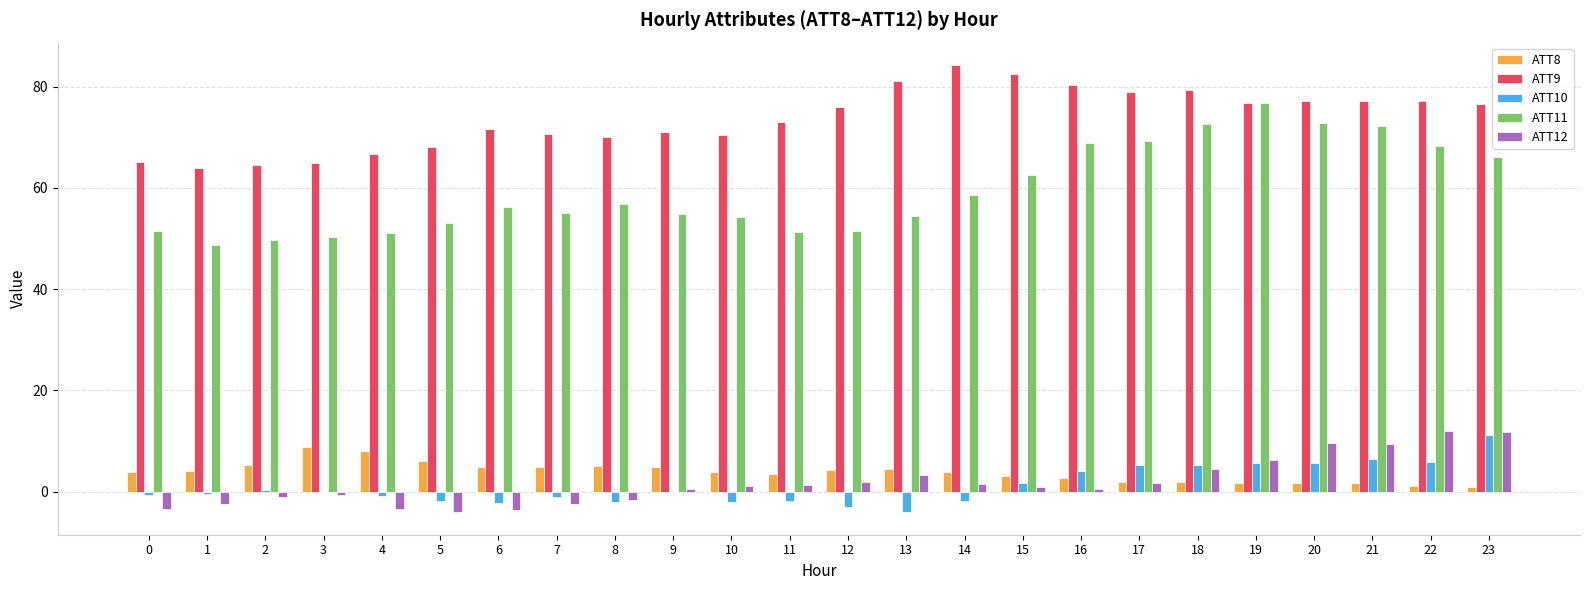

The value of ATT11 at 21 is 104.9. True or false?

False